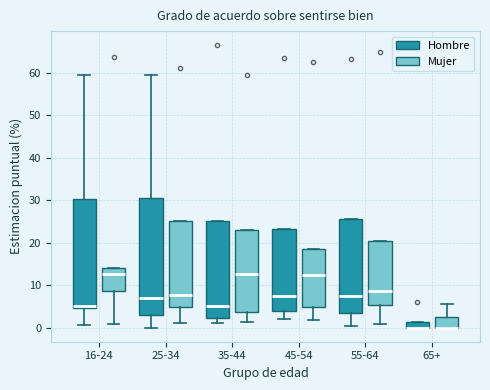

Which box is the tallest, from its lower edge to its upper edge?

25-34 (Hombre)